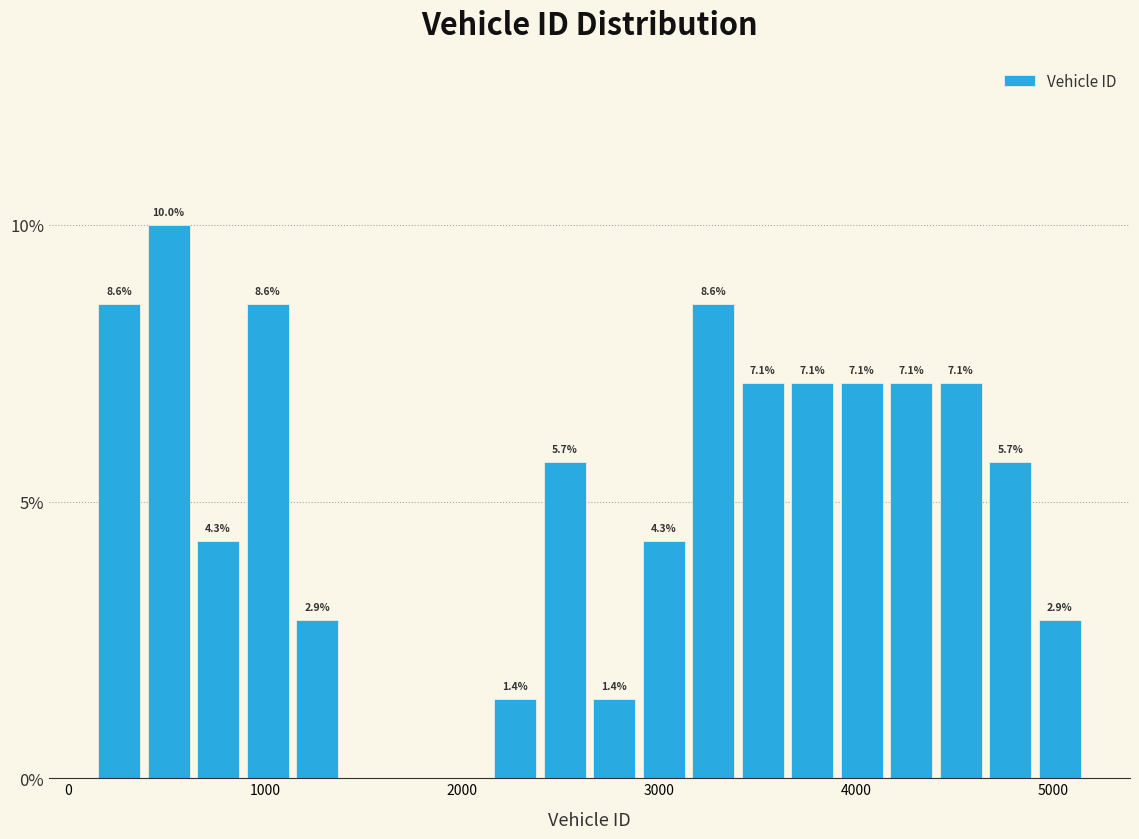

Read against the x-axis, roughly where is the centre of the tallest bar?

500